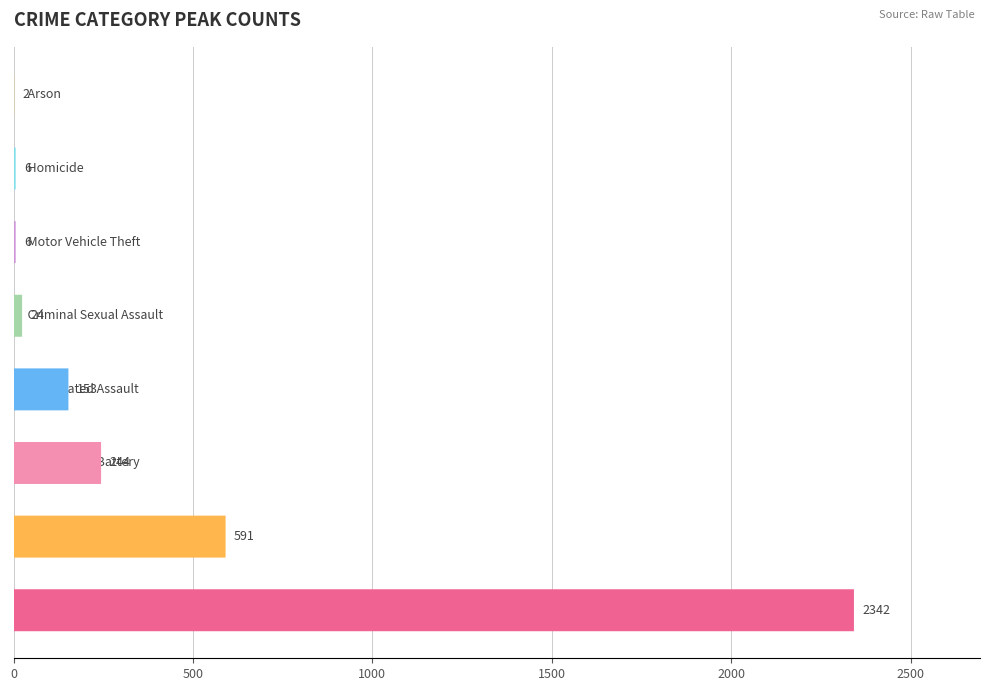

What is the sum of all values?

3368